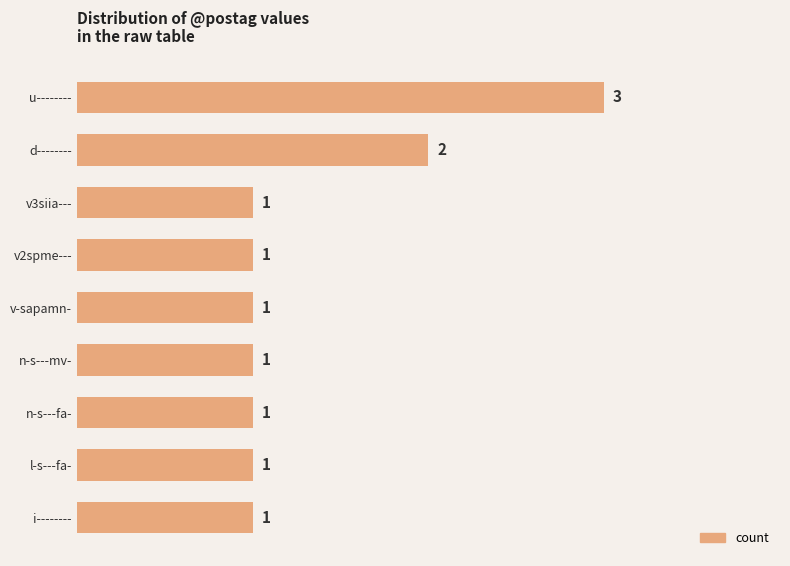

What is the maximum value shown in the chart?

3